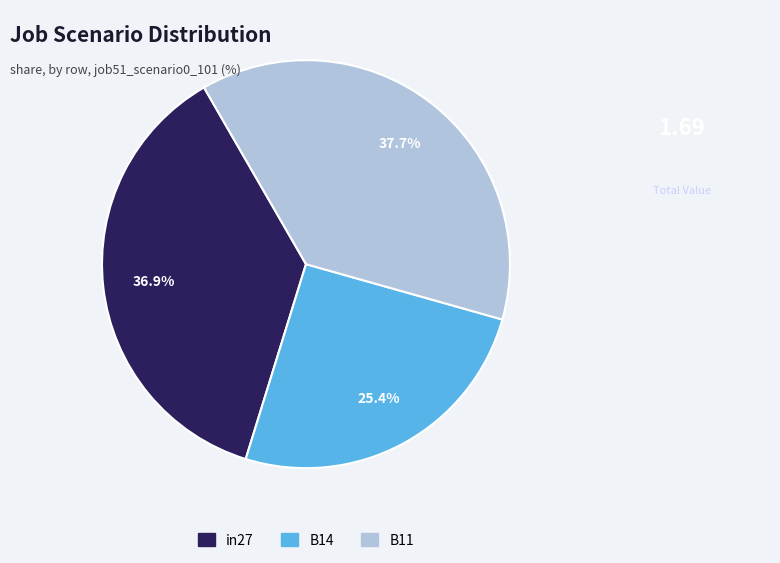

The in27 slice represents 37% of the pie. True or false?

True